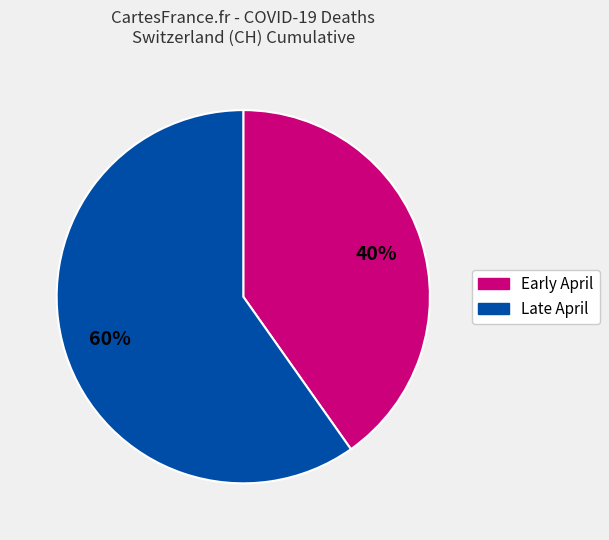

To the nearest percent, what is the difference between the largest and smallest slice percentages?

20%